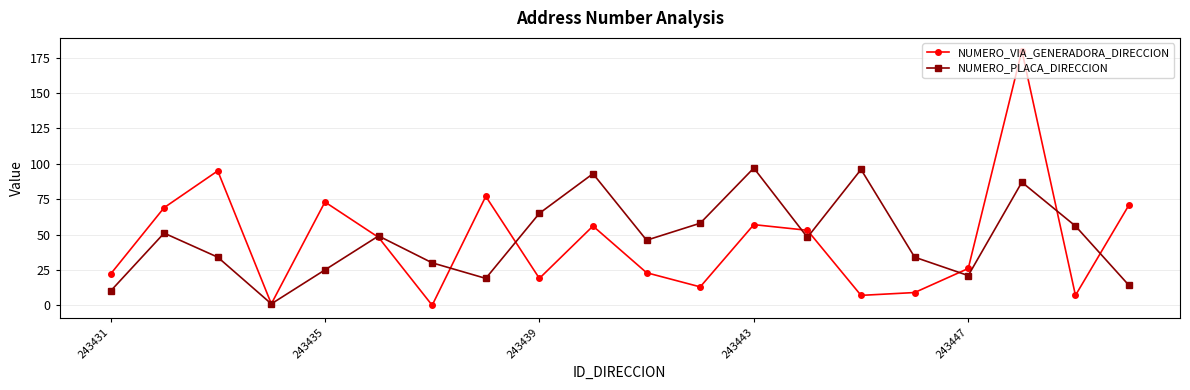

What are all the series names shown in the legend?

NUMERO_VIA_GENERADORA_DIRECCION, NUMERO_PLACA_DIRECCION